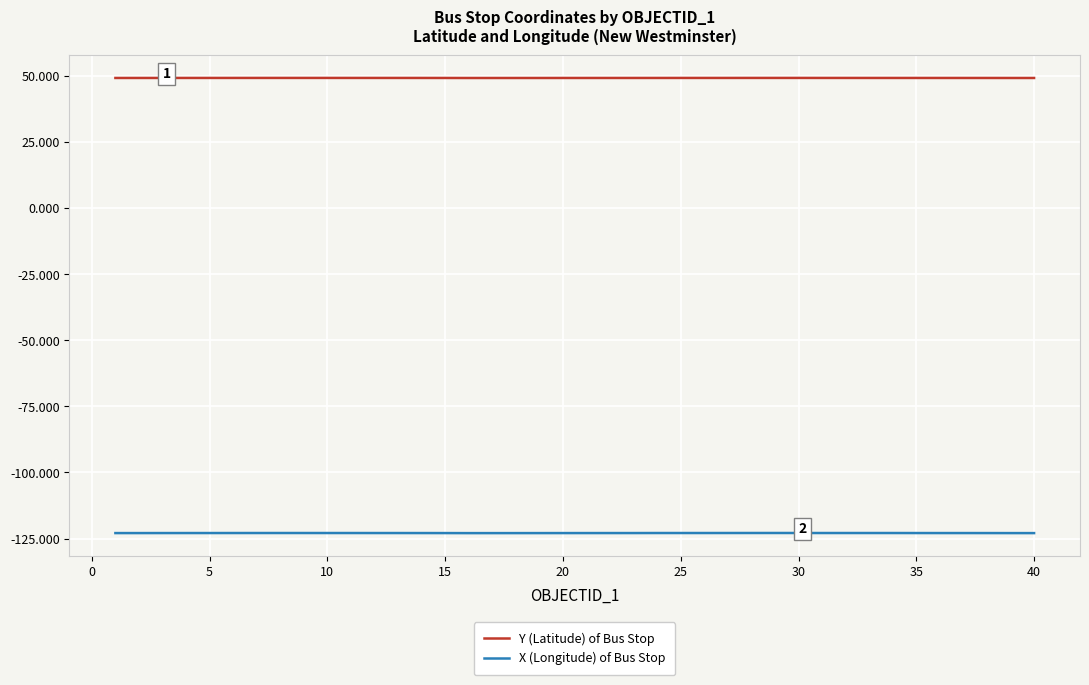

Which series has the largest total across all categories?

Y (Latitude) of Bus Stop